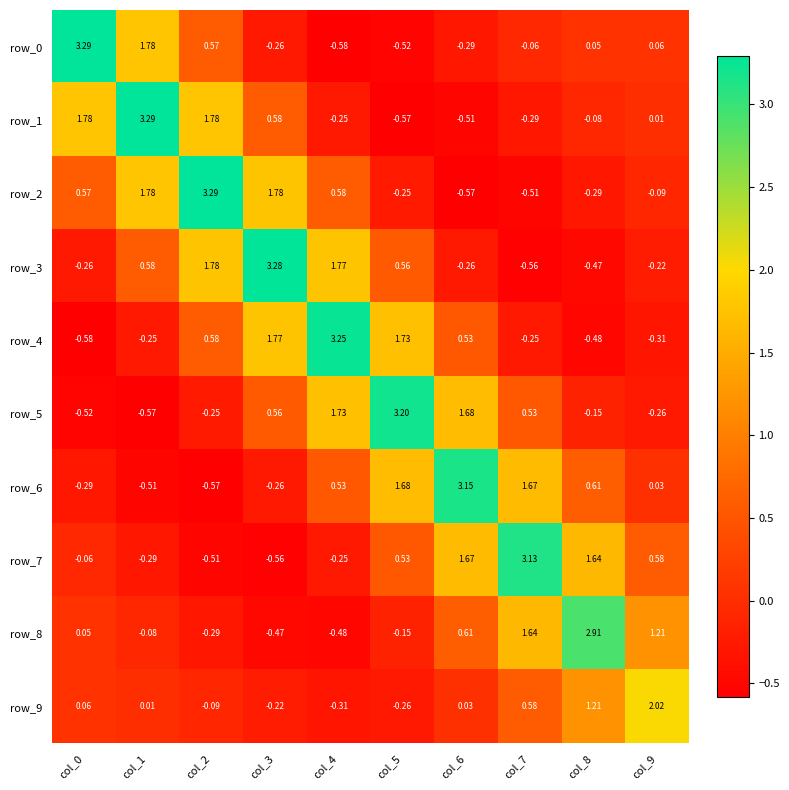

How many values in row_9 are above zero?

6